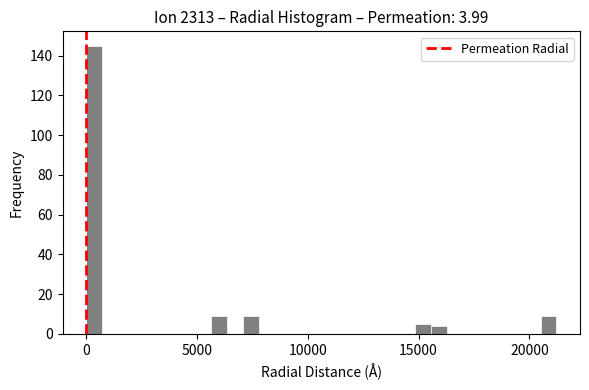

Read against the x-axis, roughly where is the centre of the tallest bar?

500